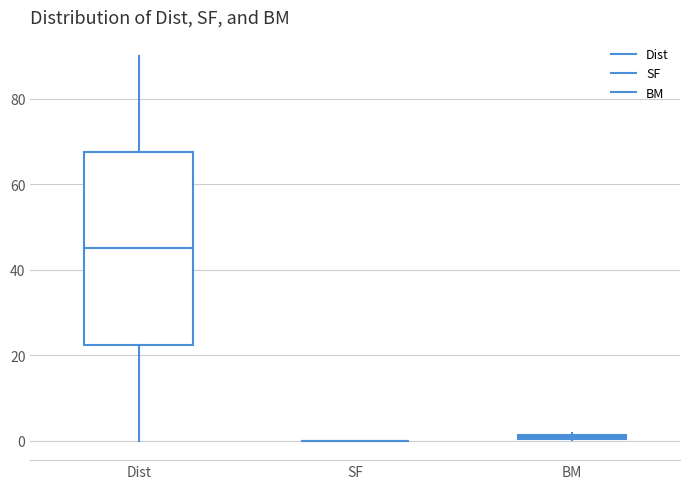

Which box is the tallest, from its lower edge to its upper edge?

Dist